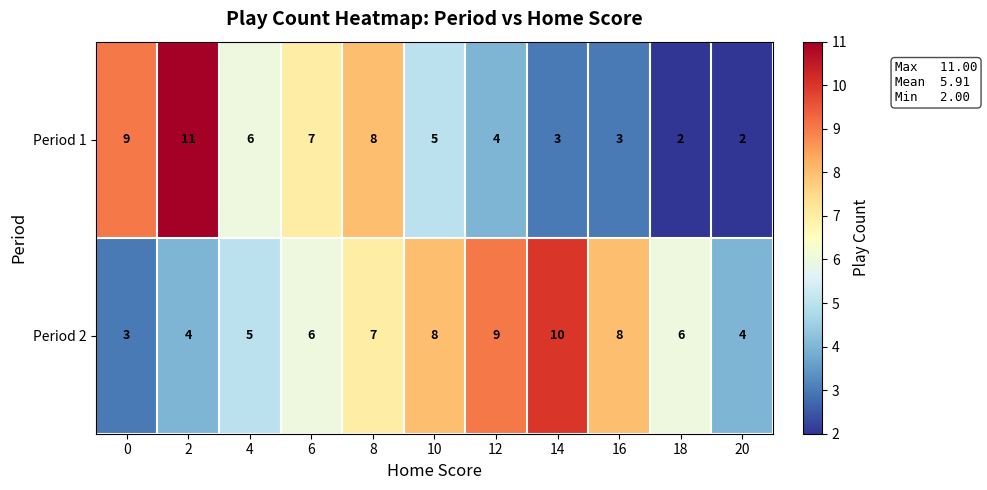

What is the highest value of the Period 1 series?

11